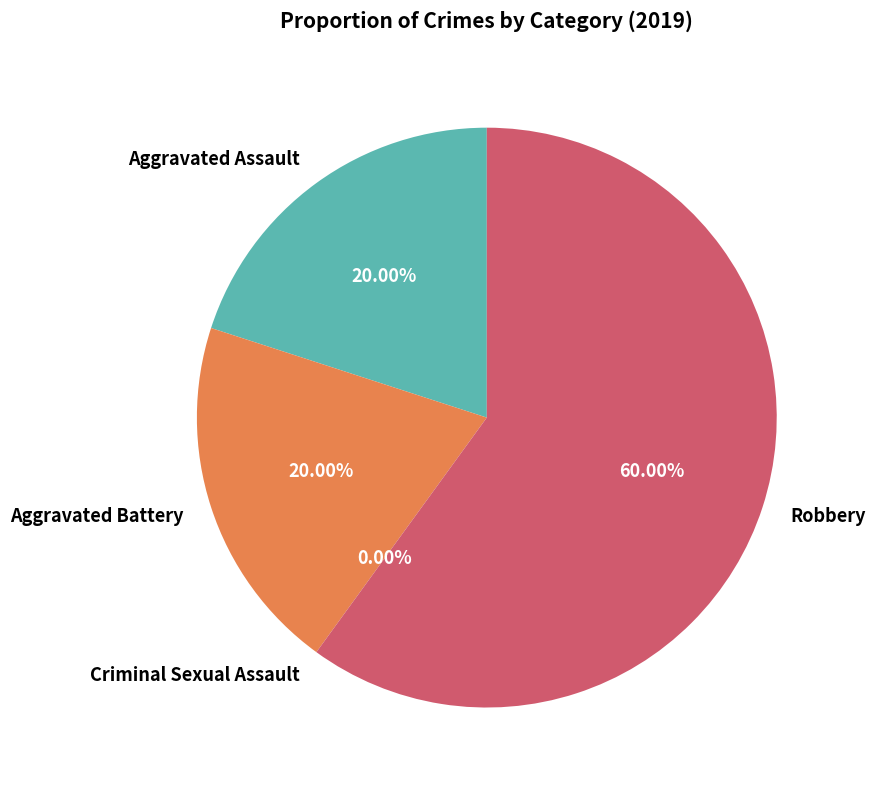

Between Aggravated Assault and Criminal Sexual Assault, which is larger?

Aggravated Assault